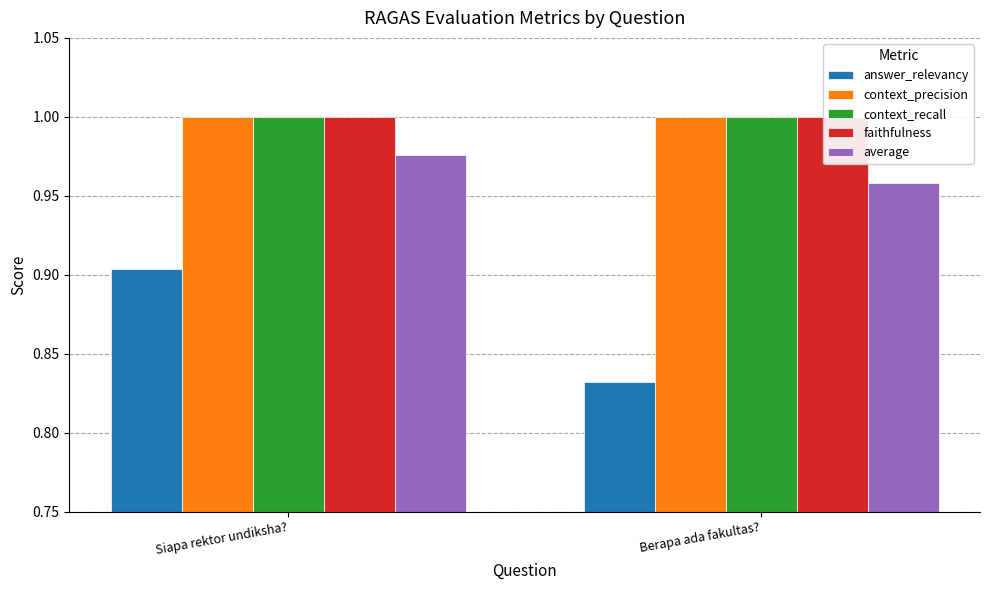

What is the highest value of the answer_relevancy series?

0.9